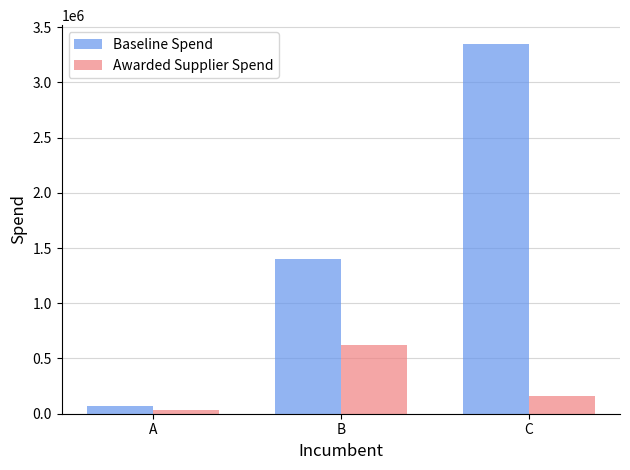

Are the bars horizontal?

No